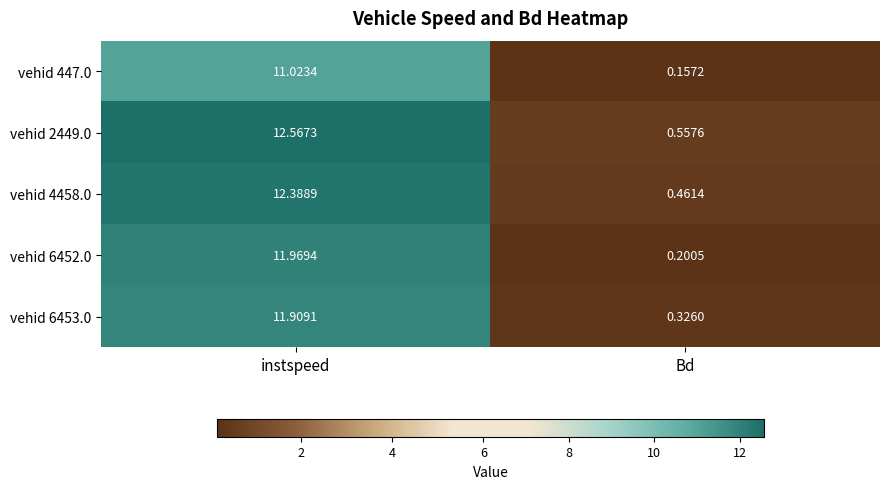

What is the greatest value displayed?

12.6